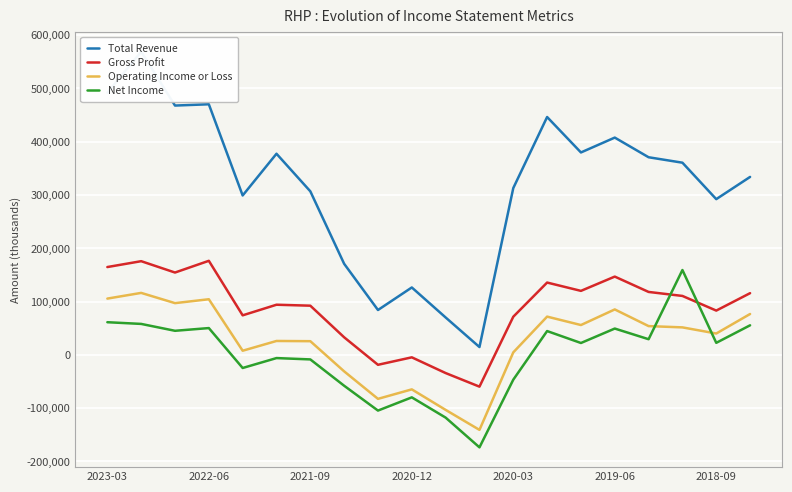

What is the difference between the Operating Income or Loss values at 2020-03 and 2019-06?

80600